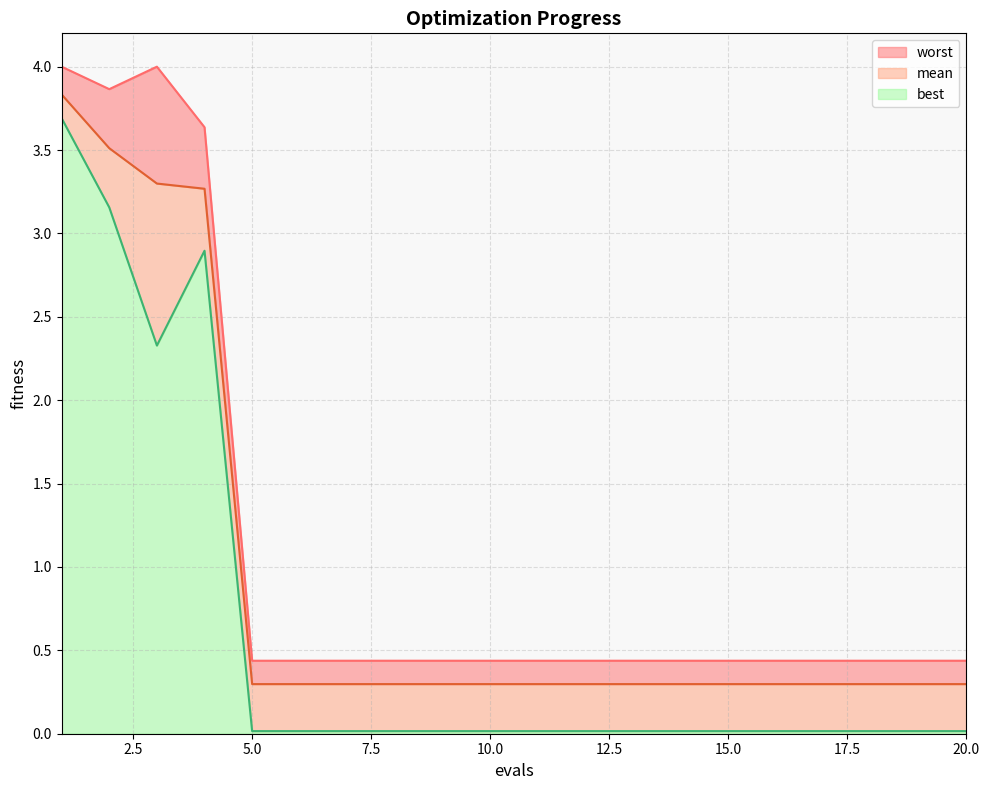

Is it true that worst equals 0.3 at 12?

False